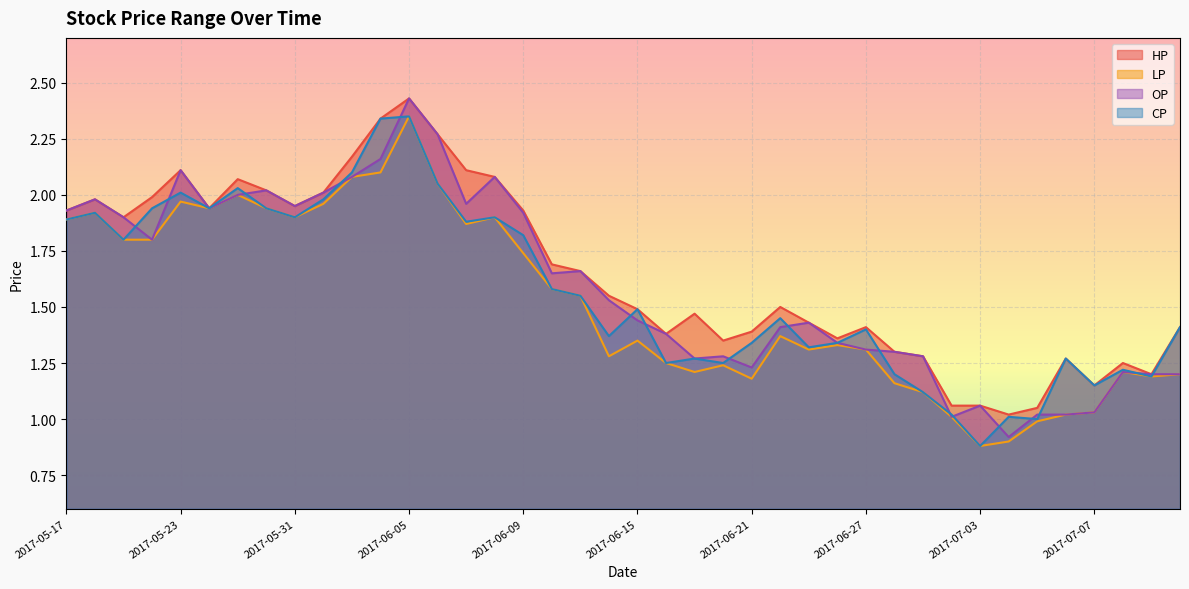

True or false: HP has a value of 0.6 at 2017-06-15.

False